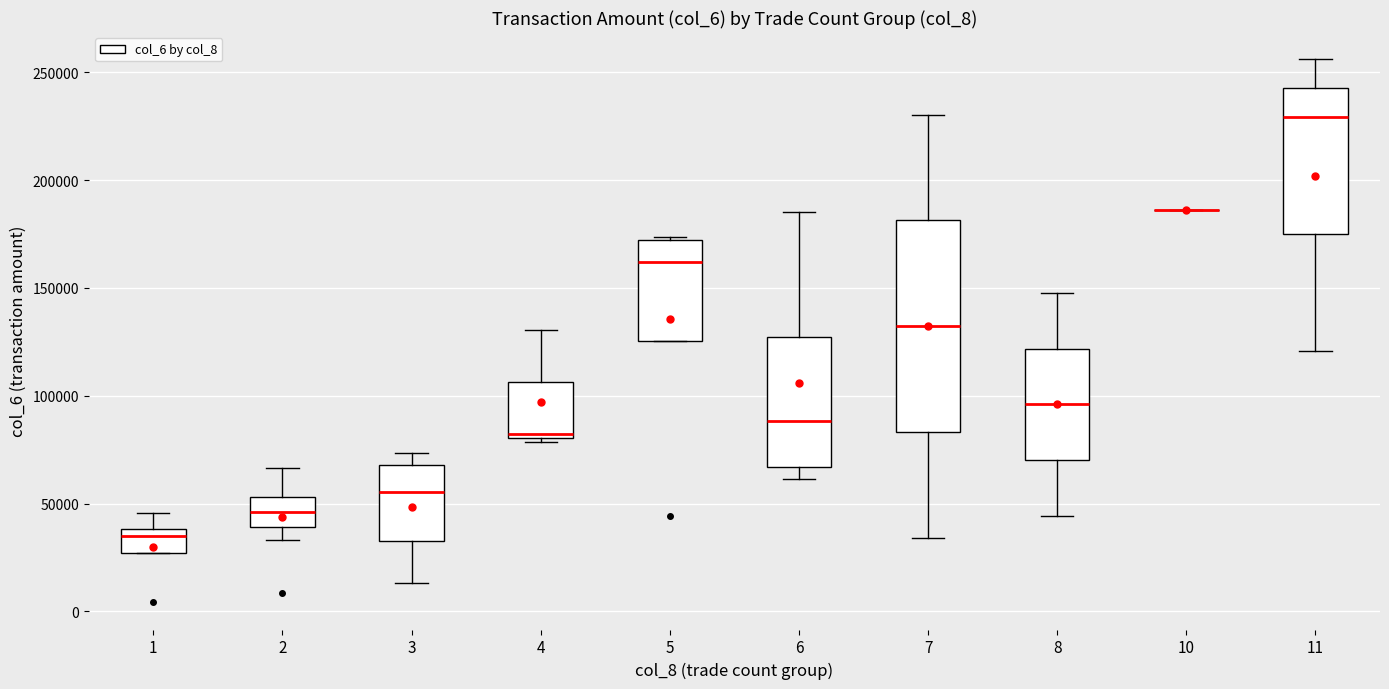

Reading left to right, read every box against the y-axis: the position of its median line, the range the box covers, and the ends of its whiskers. The values are not printed on the chart, so give them approximately, as read against the axis.

1: median 35000, box 25000 to 40000, whiskers 25000 to 45000
2: median 45000, box 40000 to 55000, whiskers 35000 to 65000
3: median 55000, box 35000 to 70000, whiskers 15000 to 75000
4: median 80000 (just above the box's lower edge), box 80000 to 105000, whiskers 80000 (just below the box's lower edge) to 130000
5: median 160000, box 125000 to 170000, whiskers 125000 to 175000
6: median 90000, box 65000 to 125000, whiskers 60000 to 185000
7: median 130000, box 85000 to 180000, whiskers 35000 to 230000
8: median 95000, box 70000 to 120000, whiskers 45000 to 150000
10: box collapsed to a line at 185000, whiskers 185000 to 185000
11: median 230000, box 175000 to 245000, whiskers 120000 to 255000